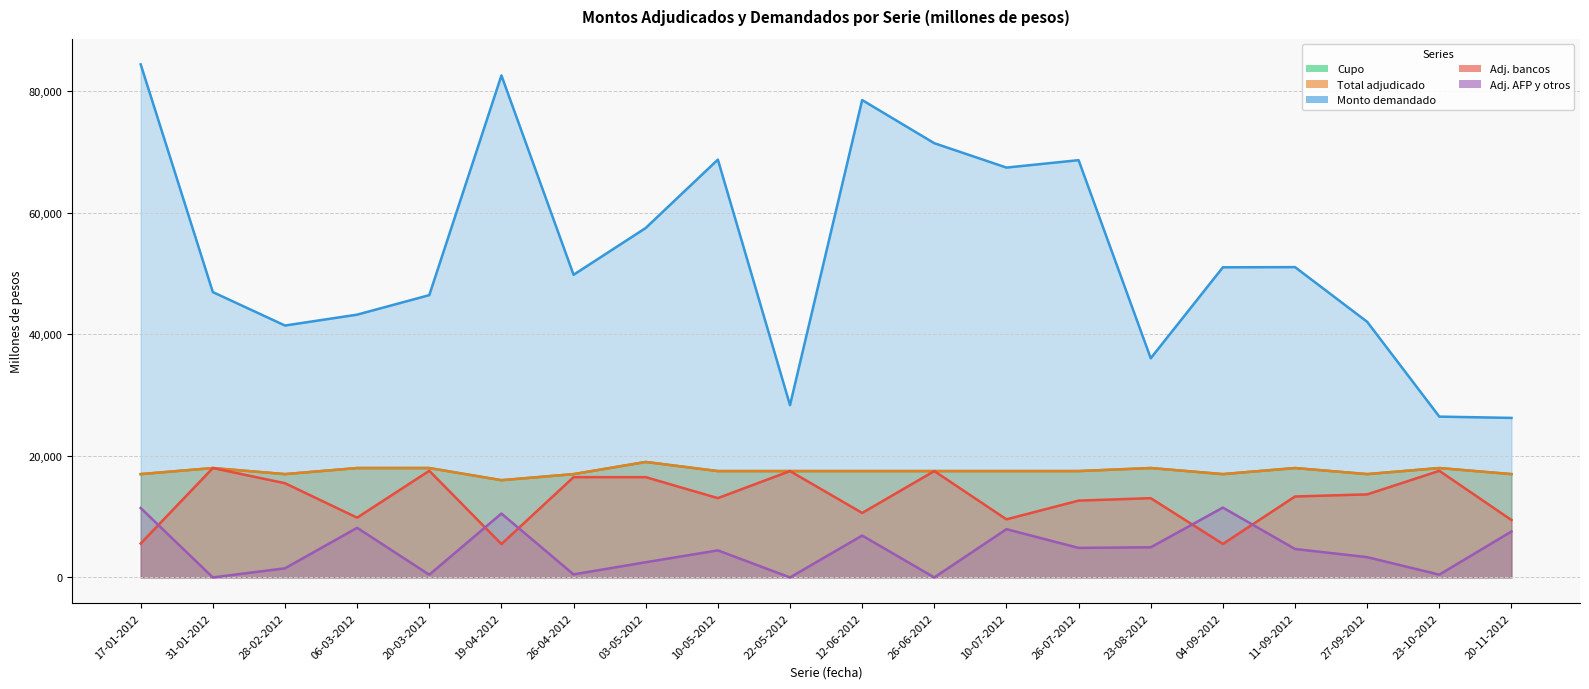

What position from the left is 20-11-2012?

20